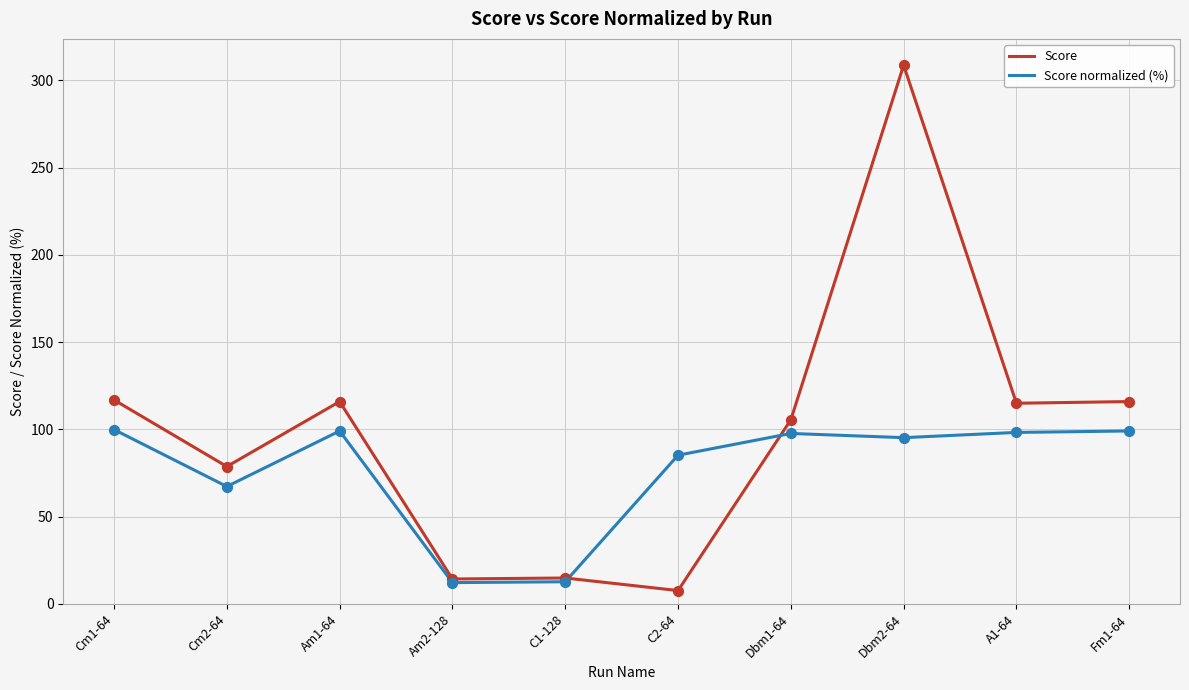

At which category is the sum across all series the highest?

Dbm2-64